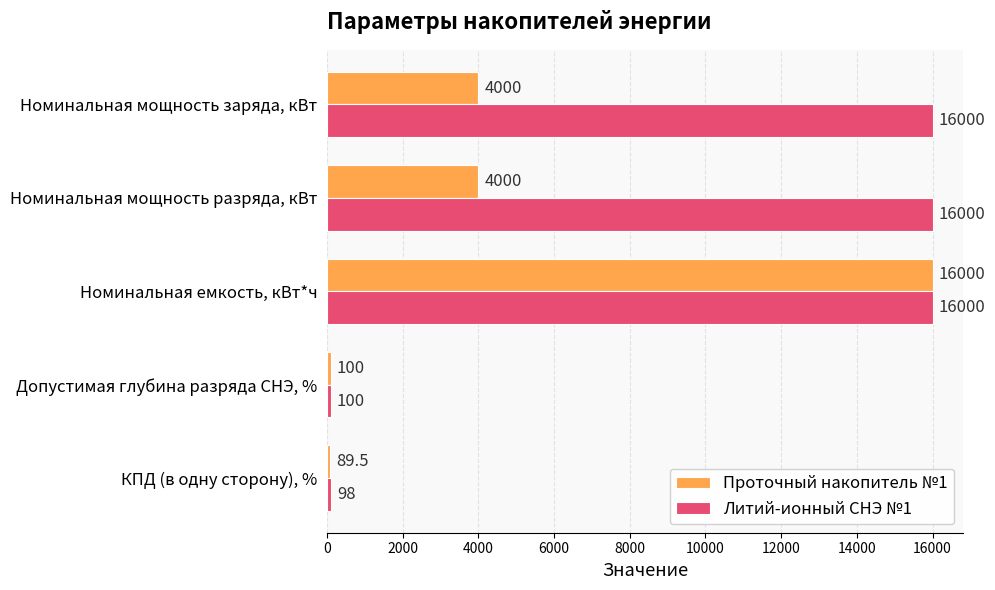

At Номинальная мощность разряда, кВт, list the series in order from smallest to largest.

Проточный накопитель №1, Литий-ионный СНЭ №1